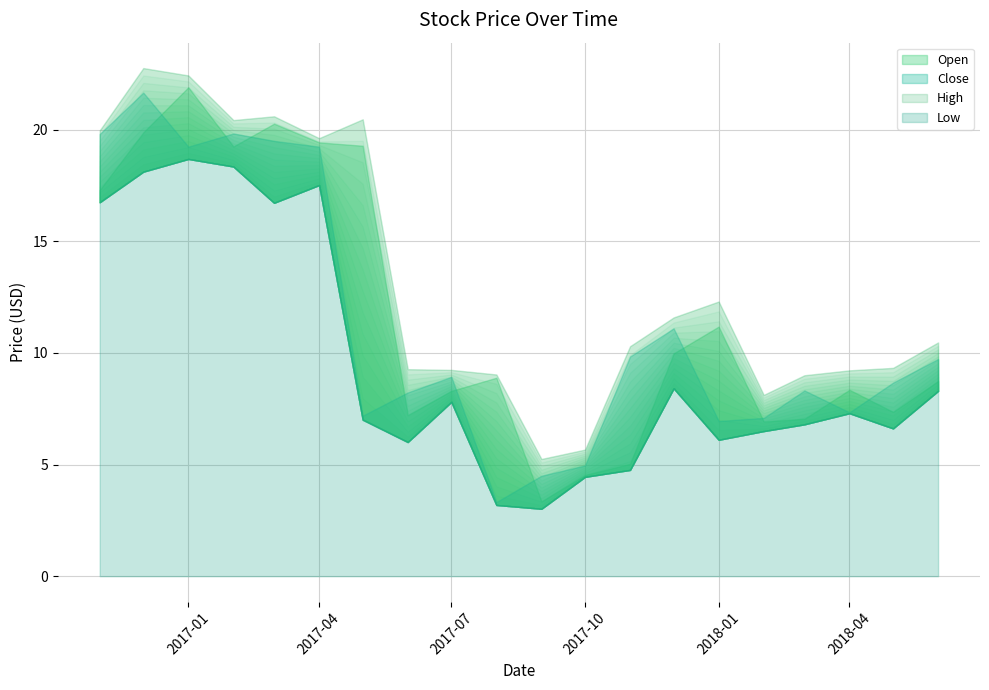

What is the total value across all series at 2017-07-01?

34.3